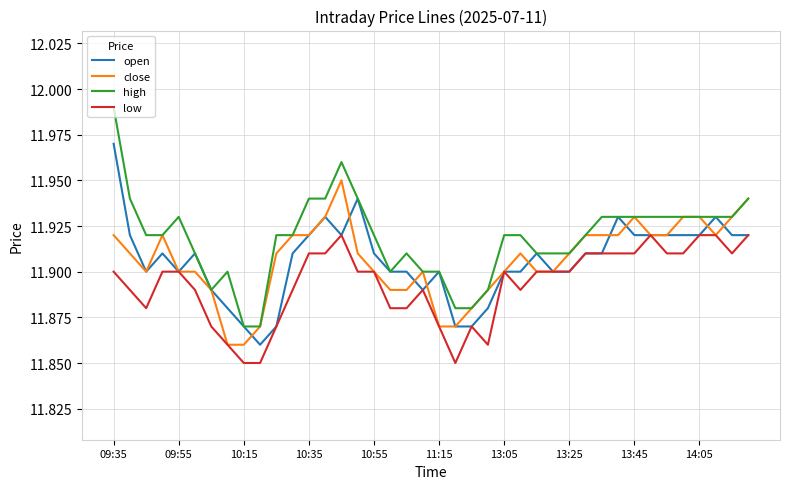

Rank the series by their maximum value, from highest to lowest.

high, open, close, low